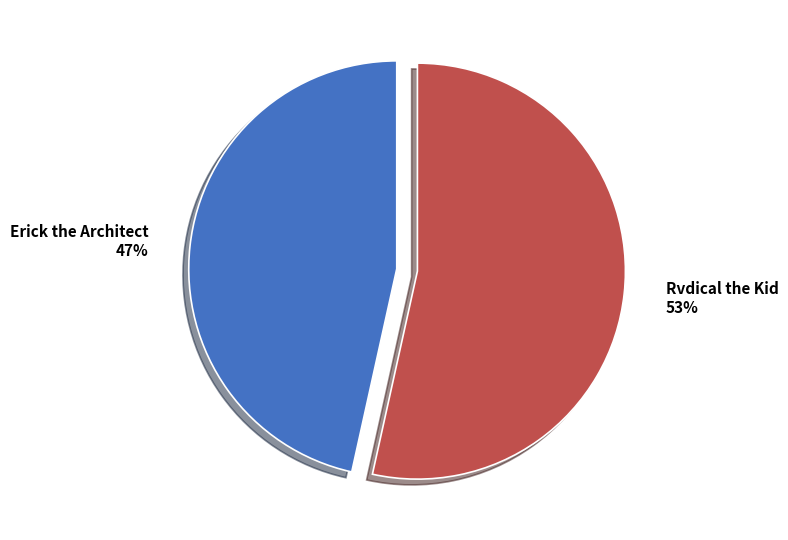

Is there any slice that represents more than half of the pie?

Yes